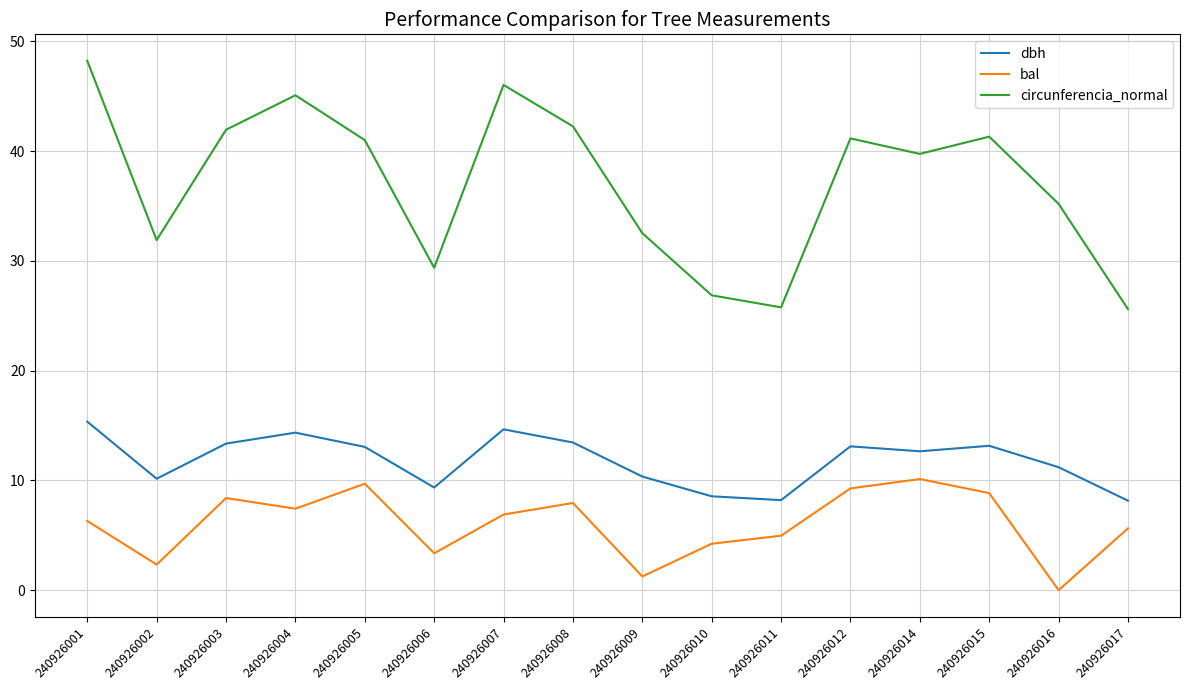

What are all the series names shown in the legend?

dbh, bal, circunferencia_normal